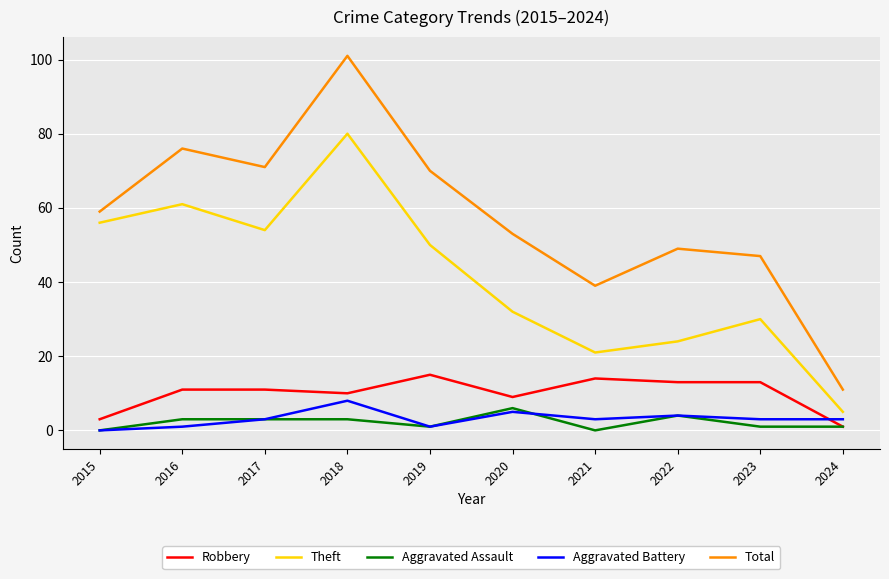

Between 2017 and 2018, which series saw the biggest shift?

Total